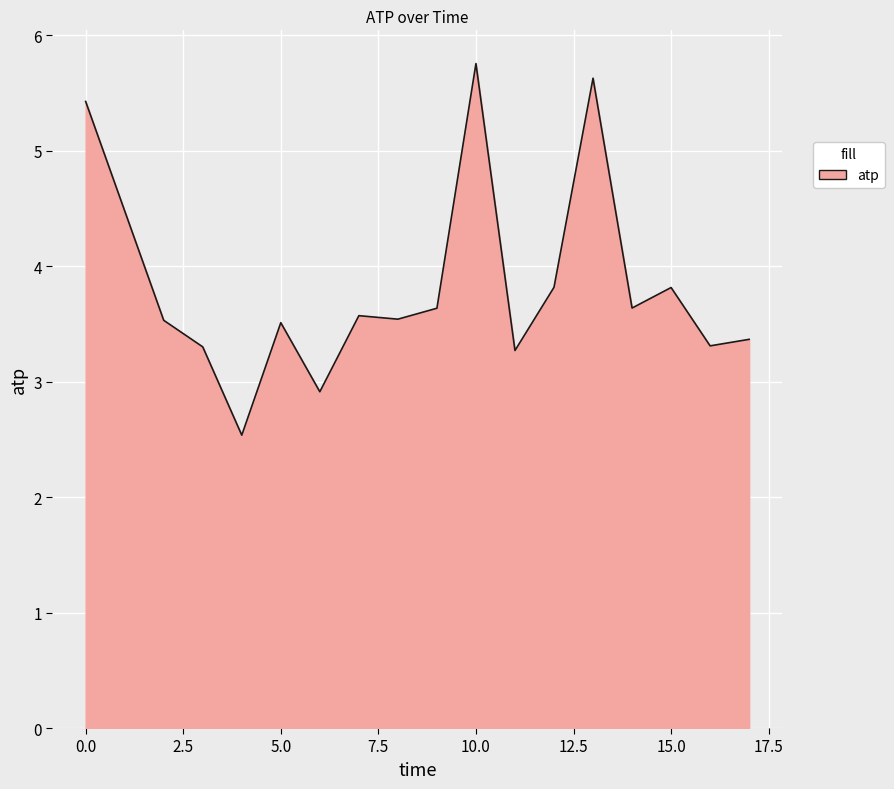

How many lines are shown in the chart?

1